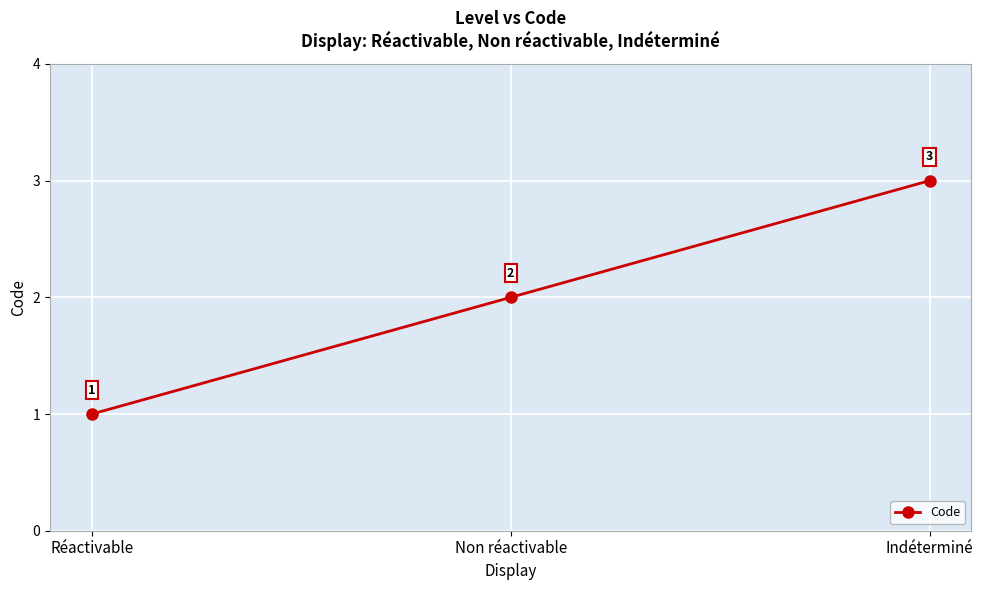

Reading right to left, list all the values displayed in this chart.

Indéterminé=3	Non réactivable=2	Réactivable=1